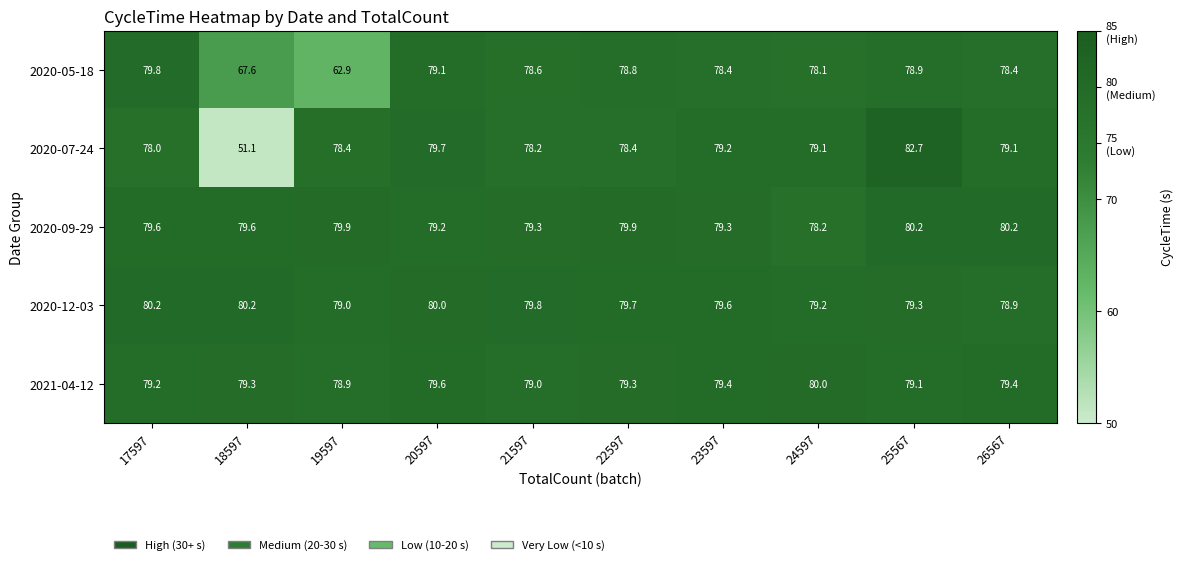

What is the sum of the 2020-09-29 values at 25567 and 20597?

159.4